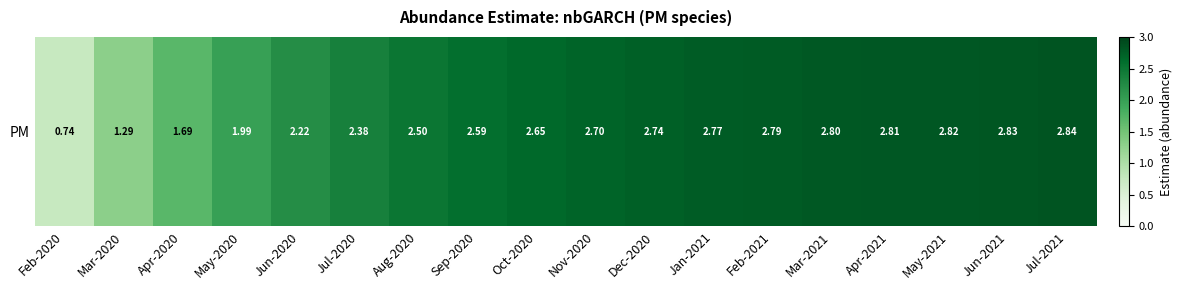

What is the sum of all values?

43.2